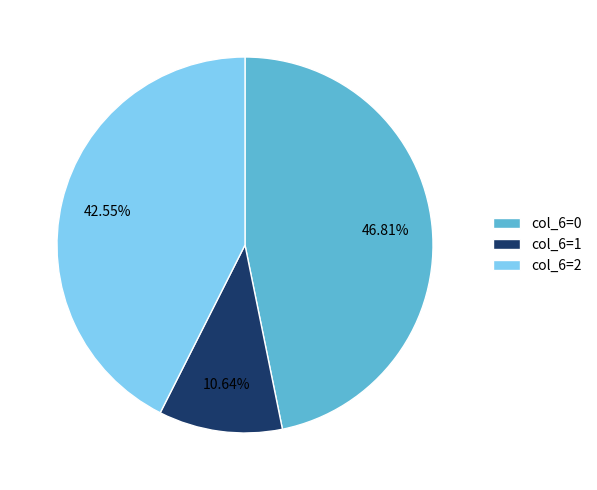

Which has a higher value, col_6=1 or col_6=2?

col_6=2